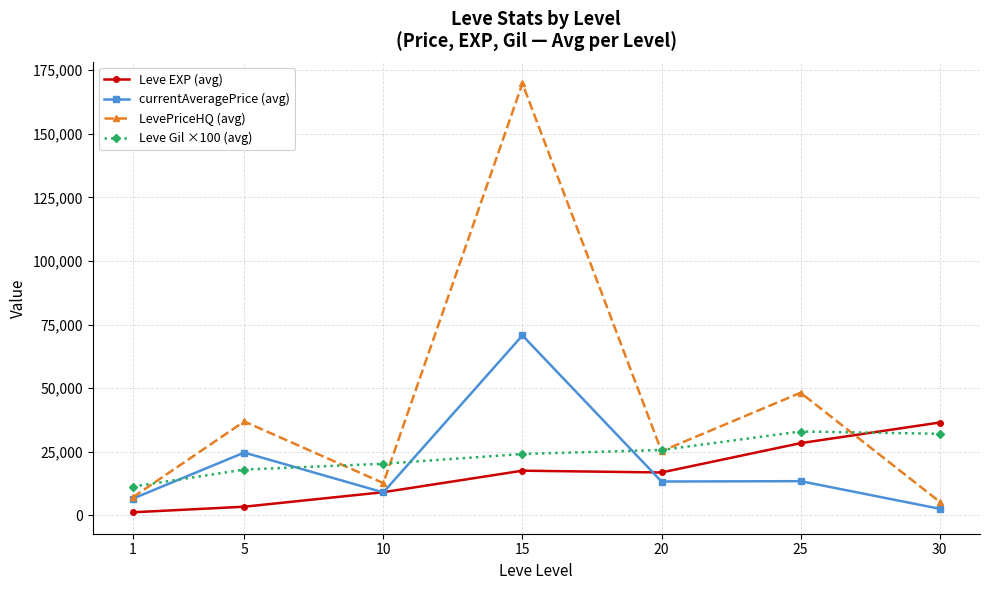

What is the maximum value for Leve Gil ×100 (avg)?

32966.7